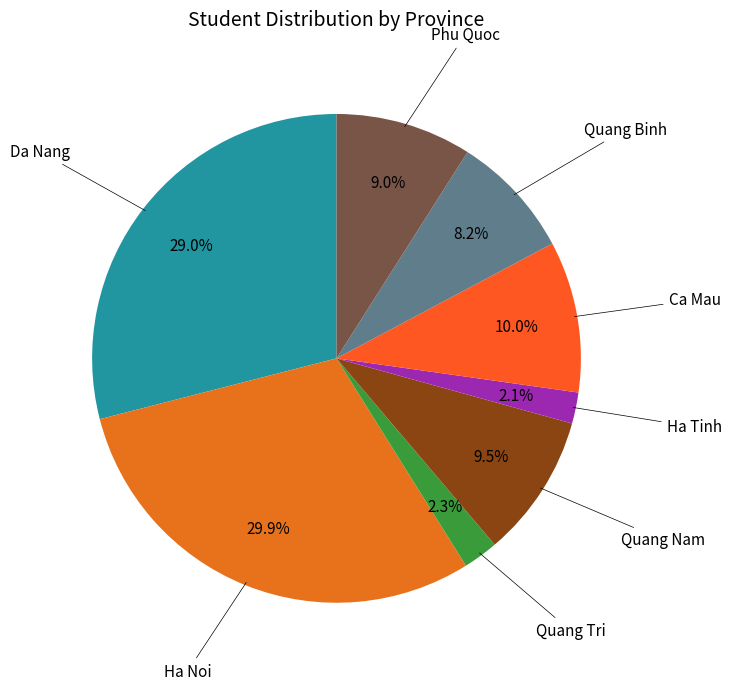

Count the number of slices in the pie.

8